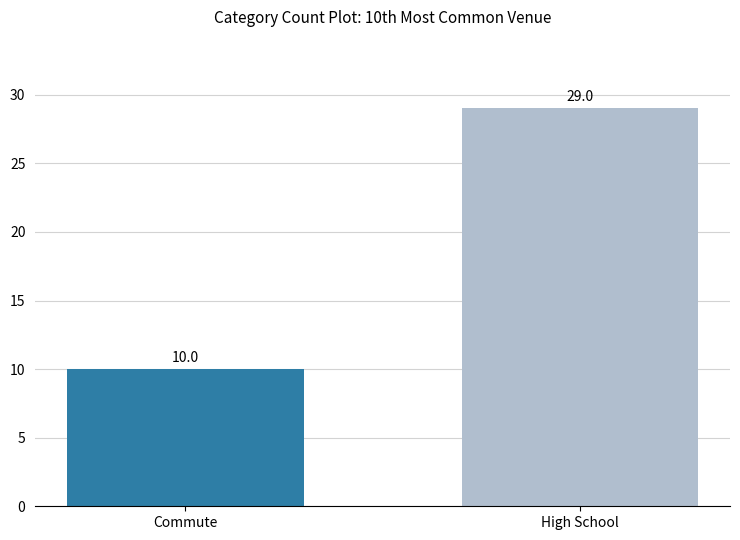

Rank the categories by value from highest to lowest.

High School, Commute